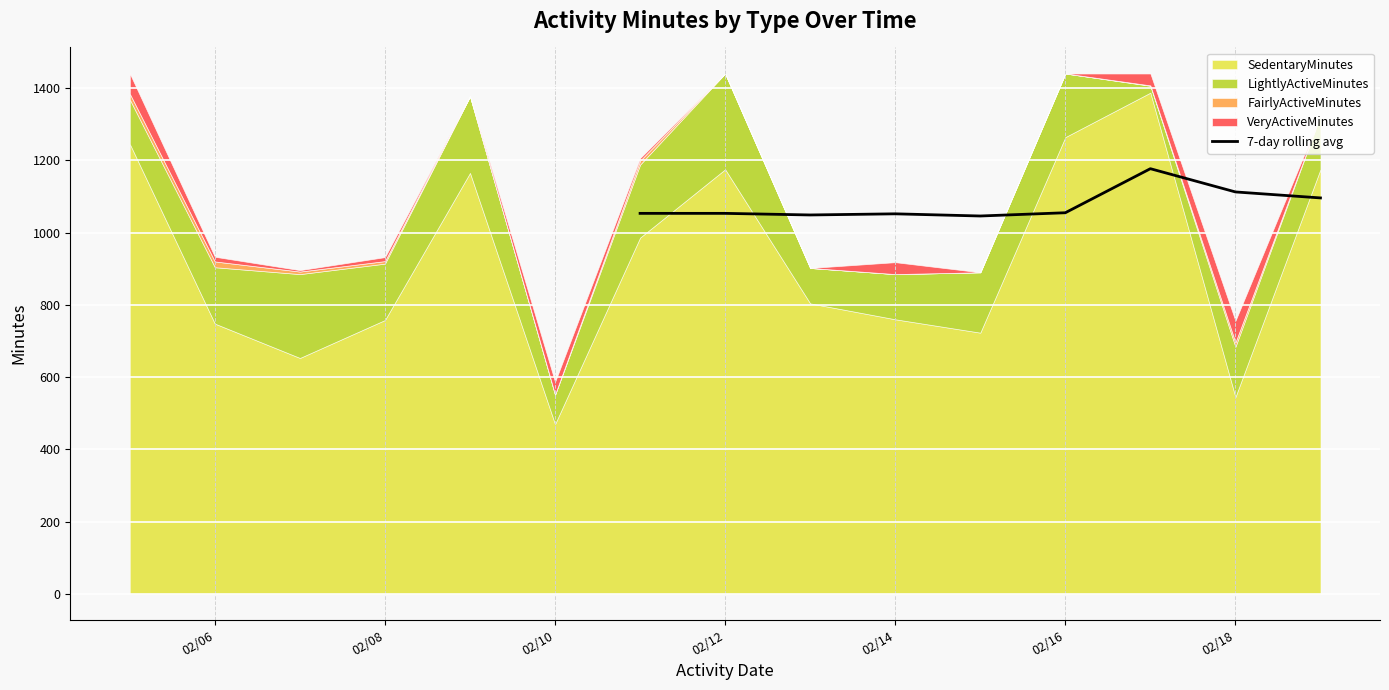

What is the maximum value for 7-day rolling avg?

1176.6